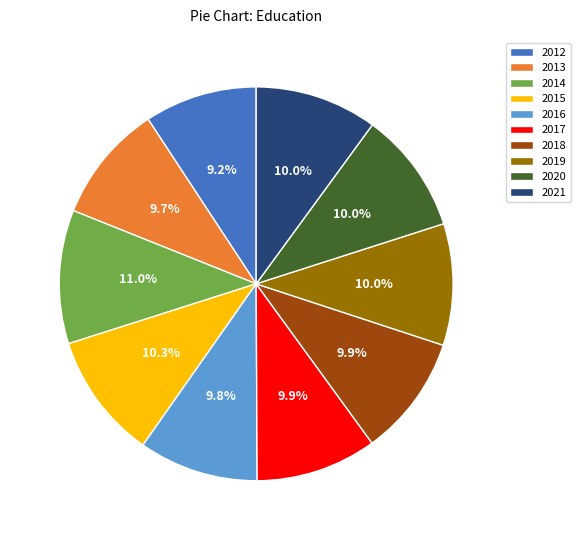

What is the largest slice in the pie chart?

2014